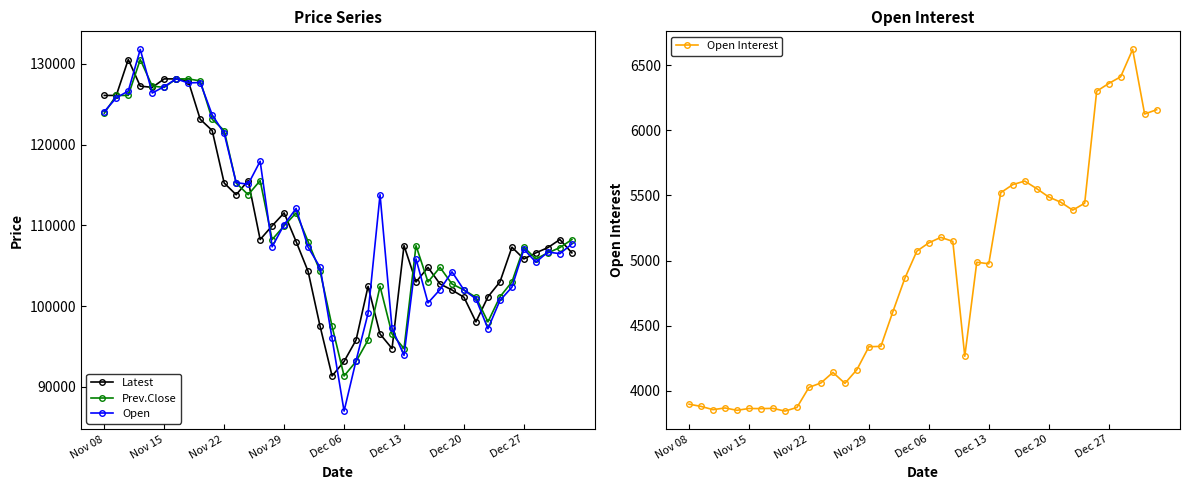

Reading right to left, list all the values displayed in this chart.

Latest: 106600	108250	107250	106600	105850	107300	103000	101150	98050	101100	102000	102750	104800	103000	107500	94750	96550	102450	95800	93150	91350	97500	104300	108000	111550	109950	108250	115550	113800	115250	121750	123150	127900	128150	128150	127100	127250	130550	126100	126100
Prev.Close: 108250	107250	106600	105850	107300	103000	101150	98050	101100	102000	102750	104800	103000	107500	94750	96550	102450	95800	93150	91350	97500	104300	108000	111550	109950	108250	115550	113800	115250	121750	123150	127900	128150	128150	127100	127250	130550	126100	126100	123900
Open: 107700	106500	106700	105450	107050	102350	100700	97200	100900	102000	104250	102050	100400	105850	93900	97250	113800	99100	93250	87000	96000	104800	107300	112100	110100	107350	117950	115100	115300	121400	123700	127700	127650	128150	127200	126400	131800	126650	125800	124100
Open Interest: 6158	6125	6621	6411	6359	6300	5440	5387	5448	5488	5552	5610	5583	5521	4975	4987	4265	5147	5178	5136	5072	4864	4607	4341	4338	4162	4057	4141	4060	4026	3872	3844	3865	3863	3864	3850	3868	3855	3880	3897